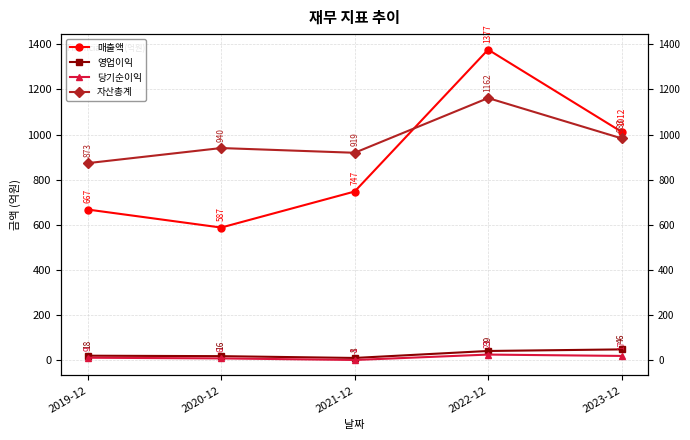

True or false: 매출액 and 자산총계 cross at least once.

True